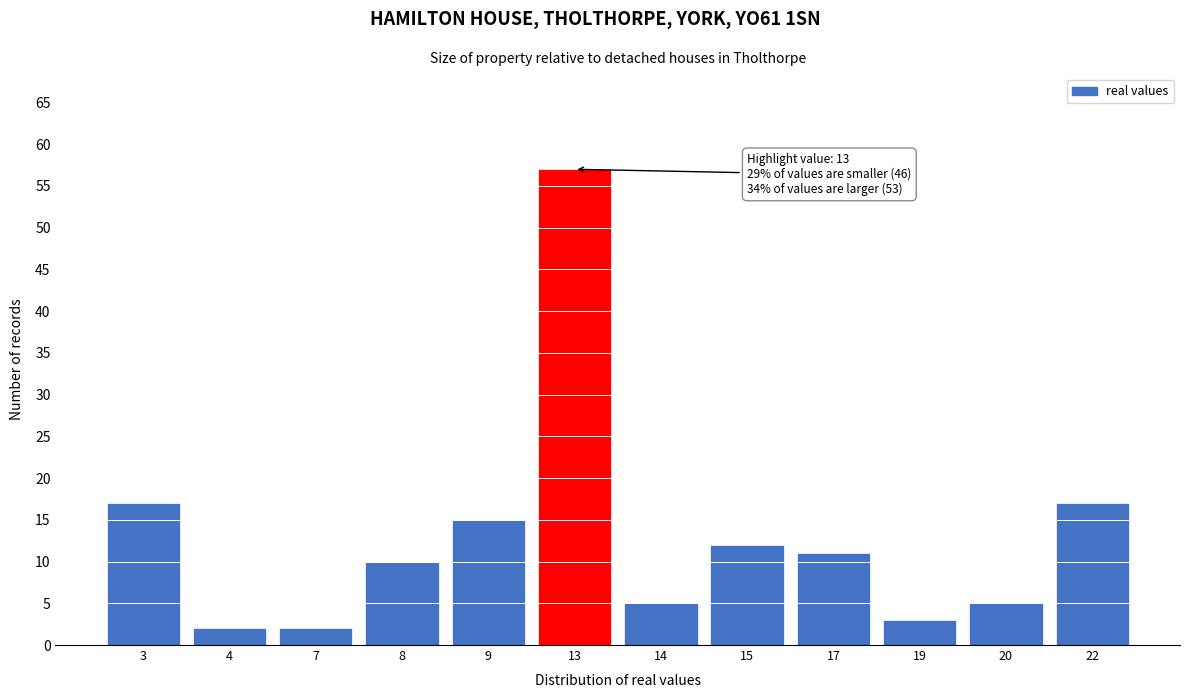

Reading left to right, extract all data points from this chart.

17	2	2	10	15	57	5	12	11	3	5	17